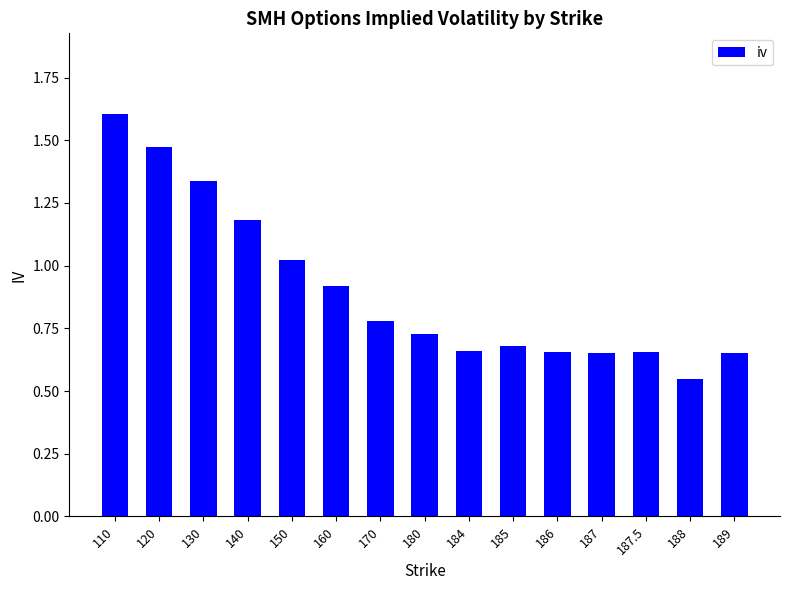

The value at 140 is 1.2. True or false?

True